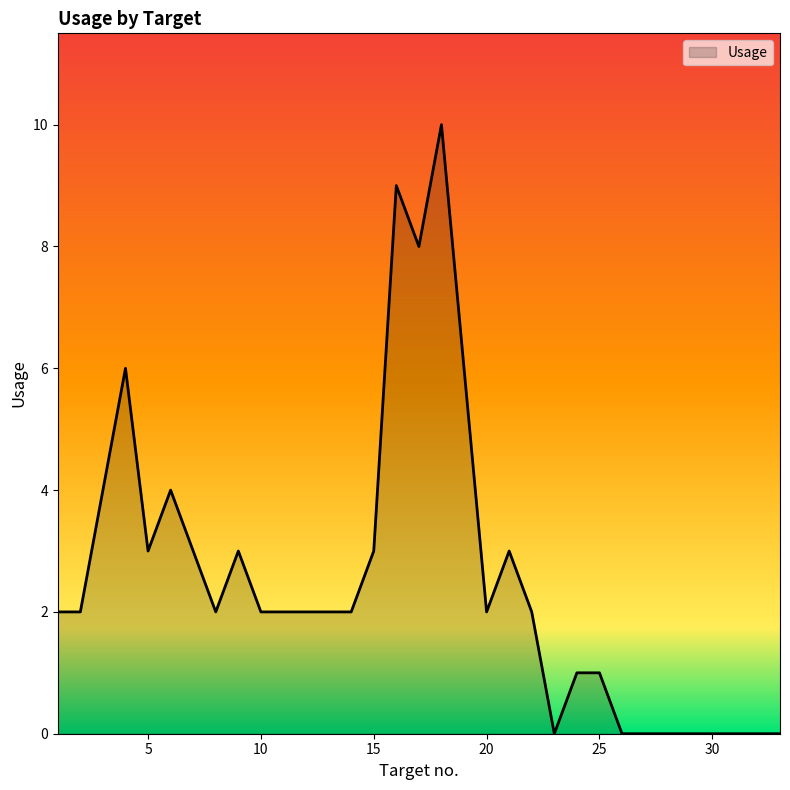

Does the chart display data point markers on the line(s)?

No